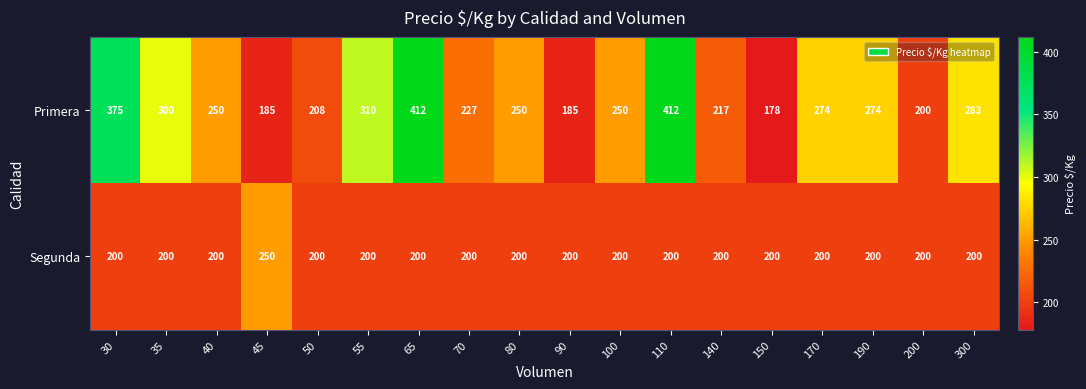

Which category has the highest value in the Segunda series?

45